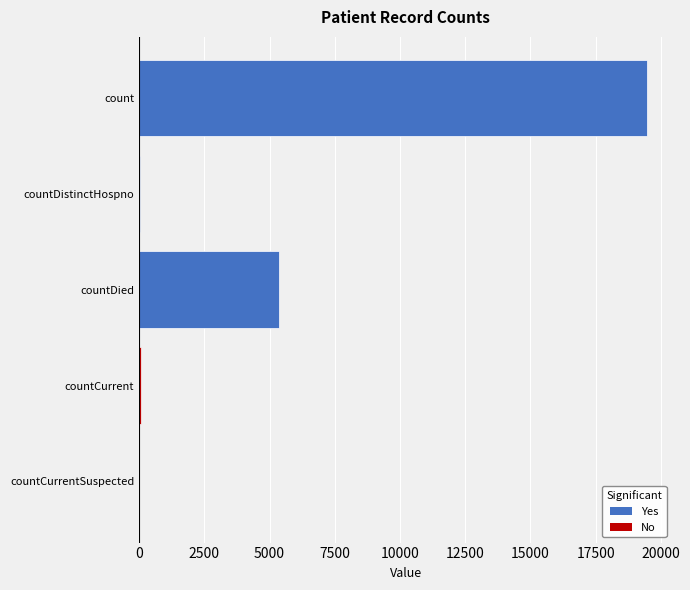

Between countDied and countCurrentSuspected, which is larger?

countDied